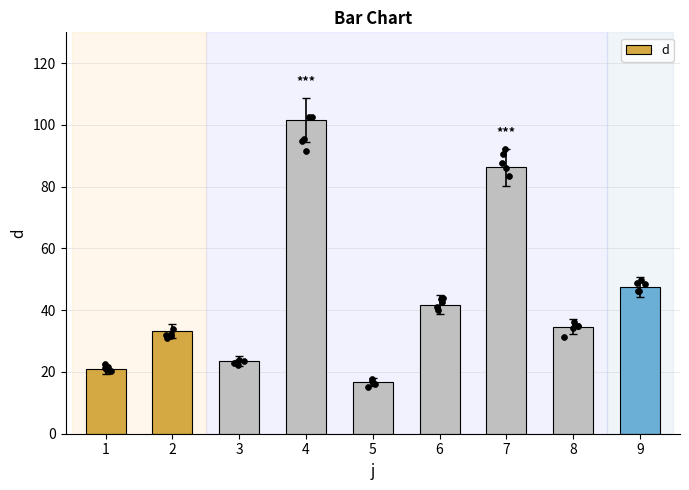

What is the change in value from 1 to 5?

-4.1